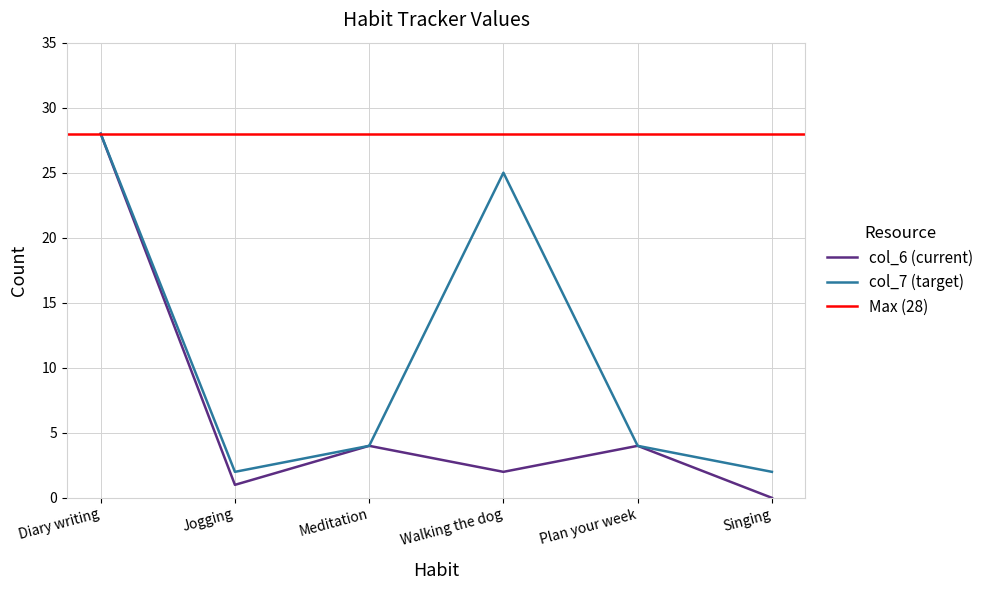

How many interior local valleys does the col_7 series have?

1